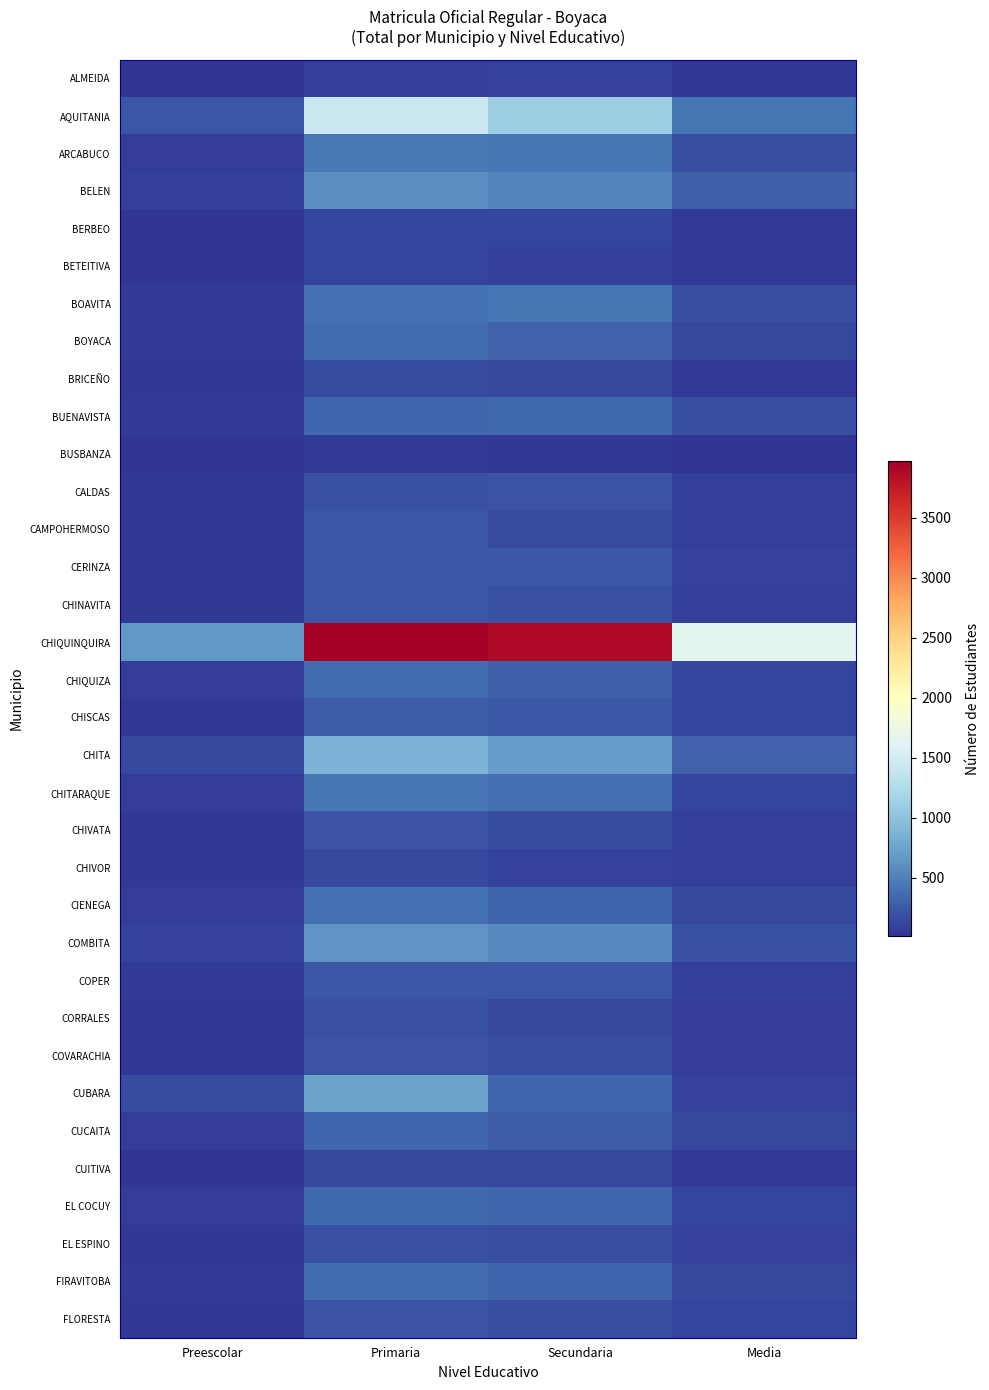

Reading left to right, list all the values displayed in this chart.

ALMEIDA: Preescolar=12	Primaria=88	Secundaria=92	Media=42
AQUITANIA: Preescolar=221	Primaria=1444	Secundaria=1099	Media=422
ARCABUCO: Preescolar=61	Primaria=447	Secundaria=430	Media=178
BELEN: Preescolar=87	Primaria=589	Secundaria=534	Media=277
BERBEO: Preescolar=14	Primaria=116	Secundaria=107	Media=55
BETEITIVA: Preescolar=16	Primaria=112	Secundaria=83	Media=51
BOAVITA: Preescolar=52	Primaria=385	Secundaria=418	Media=172
BOYACA: Preescolar=46	Primaria=366	Secundaria=291	Media=123
BRICEÑO: Preescolar=31	Primaria=161	Secundaria=147	Media=56
BUENAVISTA: Preescolar=57	Primaria=336	Secundaria=345	Media=168
BUSBANZA: Preescolar=13	Primaria=47	Secundaria=37	Media=15
CALDAS: Preescolar=32	Primaria=197	Secundaria=203	Media=77
CAMPOHERMOSO: Preescolar=41	Primaria=214	Secundaria=162	Media=74
CERINZA: Preescolar=34	Primaria=225	Secundaria=233	Media=95
CHINAVITA: Preescolar=33	Primaria=218	Secundaria=195	Media=83
CHIQUINQUIRA: Preescolar=660	Primaria=3973	Secundaria=3881	Media=1653
CHIQUIZA: Preescolar=59	Primaria=353	Secundaria=282	Media=112
CHISCAS: Preescolar=40	Primaria=270	Secundaria=238	Media=113
CHITA: Preescolar=144	Primaria=864	Secundaria=697	Media=297
CHITARAQUE: Preescolar=72	Primaria=441	Secundaria=372	Media=113
CHIVATA: Preescolar=34	Primaria=200	Secundaria=160	Media=77
CHIVOR: Preescolar=32	Primaria=148	Secundaria=104	Media=83
CIENEGA: Preescolar=66	Primaria=388	Secundaria=313	Media=147
COMBITA: Preescolar=102	Primaria=638	Secundaria=557	Media=194
COPER: Preescolar=47	Primaria=236	Secundaria=227	Media=89
CORRALES: Preescolar=37	Primaria=194	Secundaria=151	Media=59
COVARACHIA: Preescolar=29	Primaria=201	Secundaria=177	Media=71
CUBARA: Preescolar=154	Primaria=742	Secundaria=333	Media=104
CUCAITA: Preescolar=60	Primaria=323	Secundaria=271	Media=133
CUITIVA: Preescolar=19	Primaria=129	Secundaria=123	Media=49
EL COCUY: Preescolar=60	Primaria=348	Secundaria=325	Media=116
EL ESPINO: Preescolar=38	Primaria=186	Secundaria=174	Media=98
FIRAVITOBA: Preescolar=53	Primaria=353	Secundaria=315	Media=125
FLORESTA: Preescolar=31	Primaria=208	Secundaria=178	Media=105